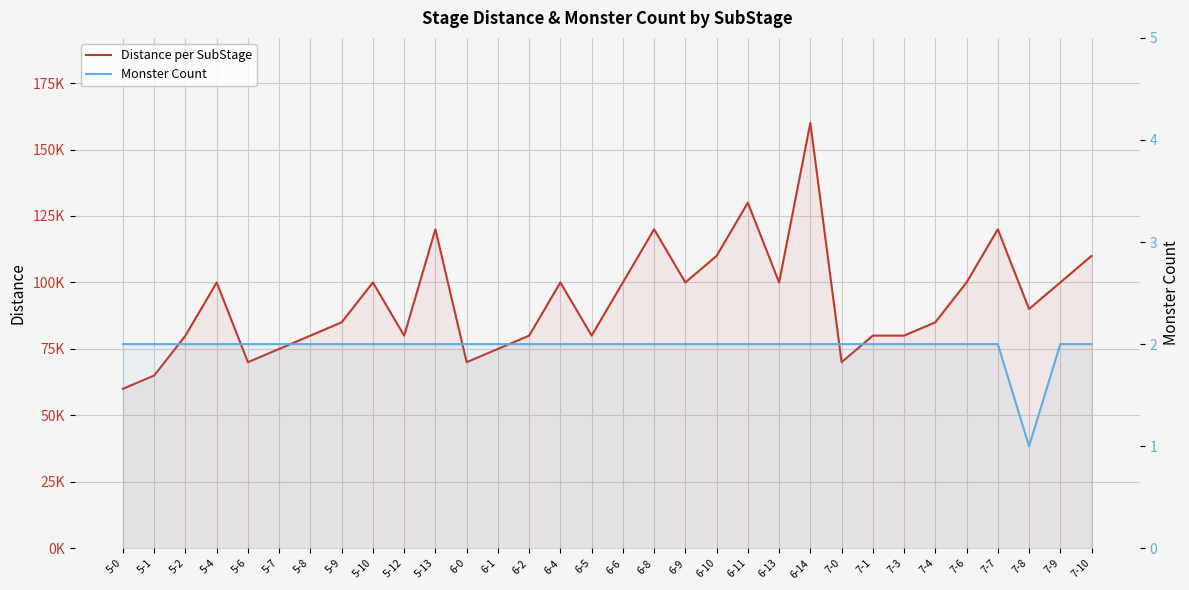

At how many categories does at least one series exceed 45223?

32